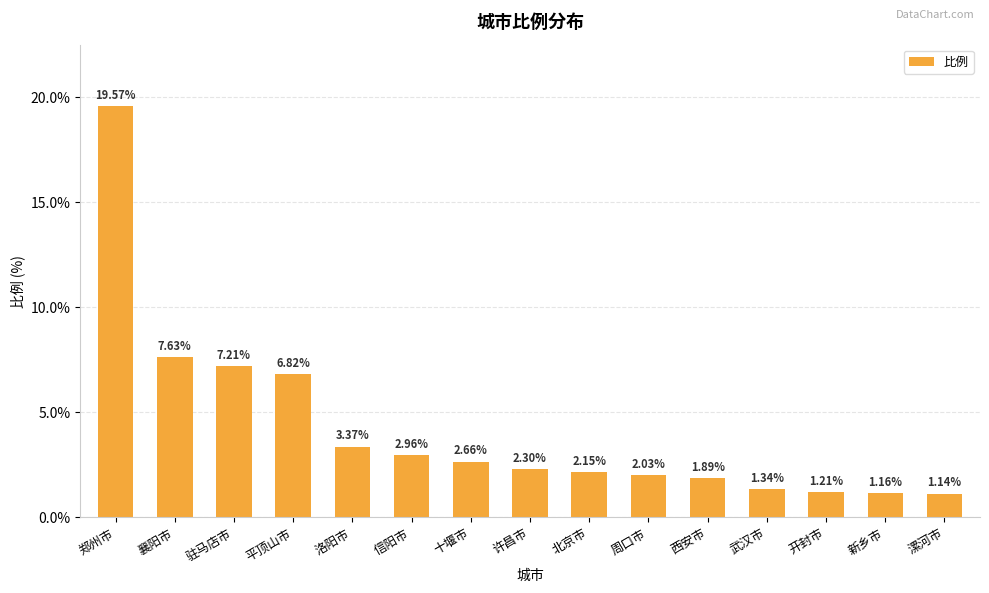

What is the label of the 7th bar from the right?

北京市